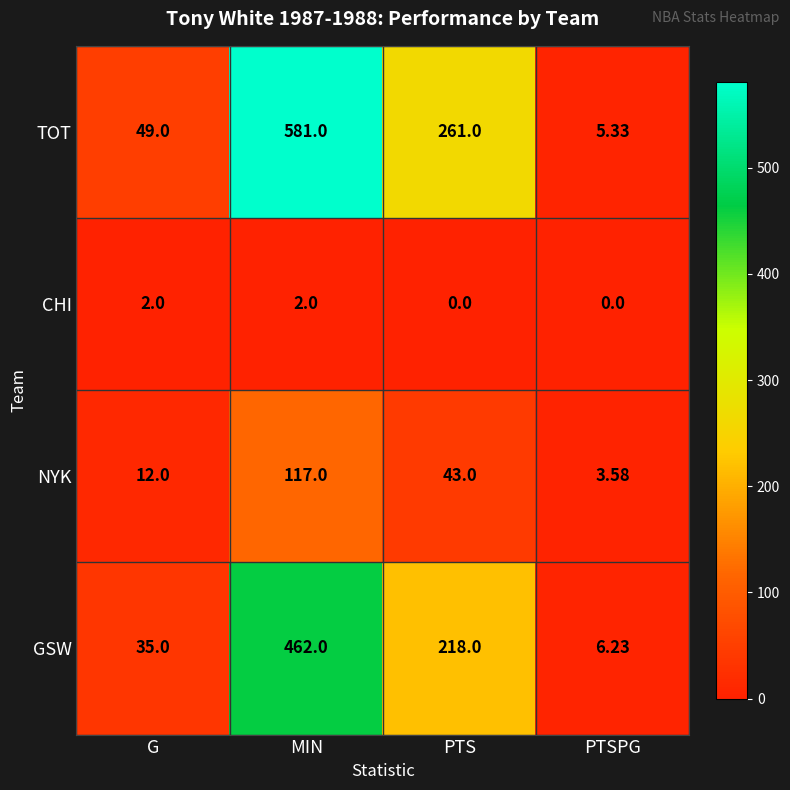

Which series changed the most between G and MIN?

TOT